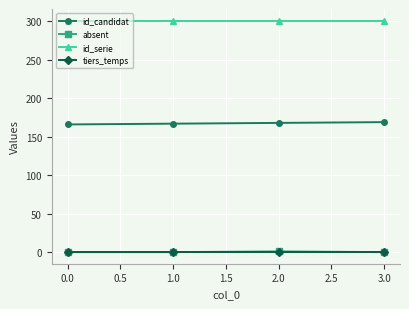

The value of id_serie at 1.0 is 127. True or false?

False